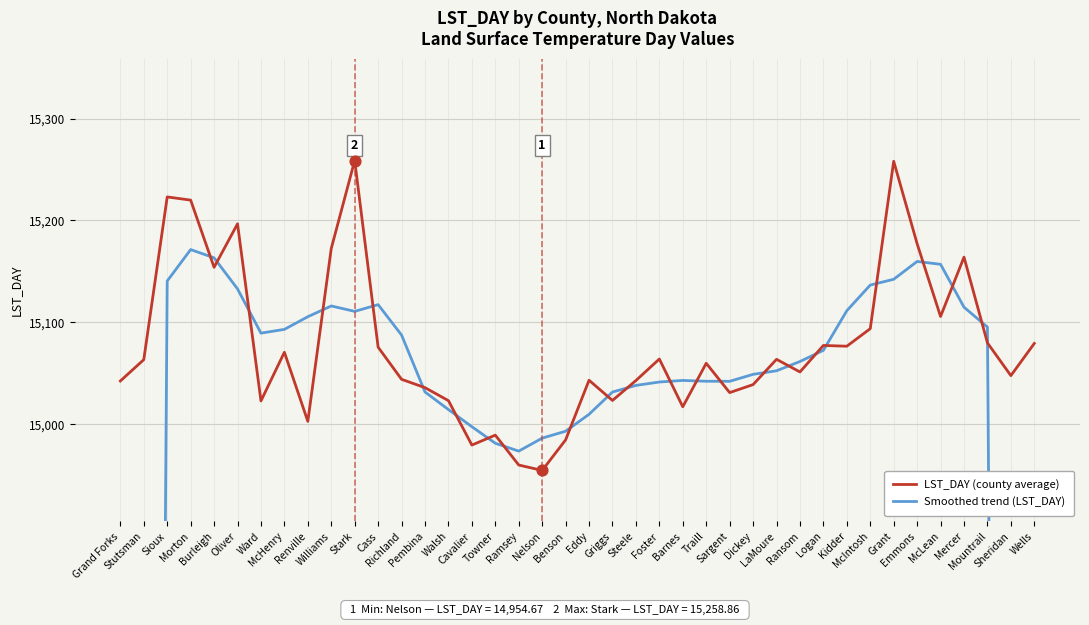

Which series has the largest Y range (max minus min)?

Smoothed trend (LST_DAY)